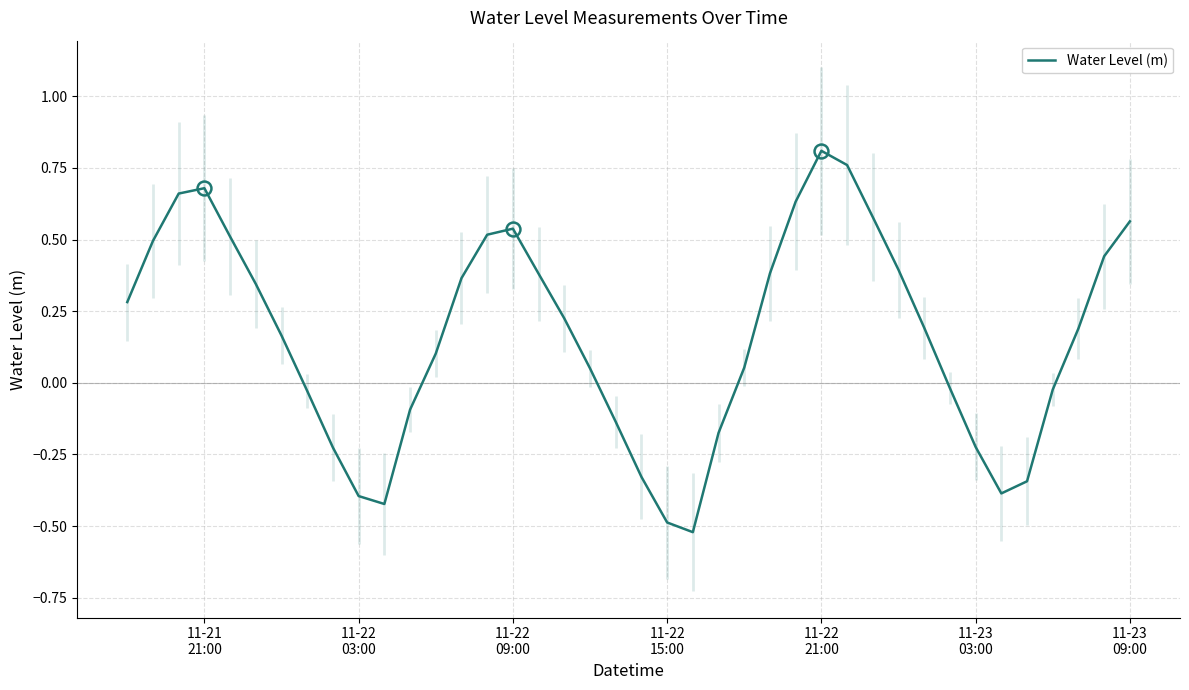

Reading left to right, extract all data points from this chart.

0.3	0.5	0.7	0.7	0.5	0.3	0.2	-0.0	-0.2	-0.4	-0.4	-0.1	0.1	0.4	0.5	0.5	0.4	0.2	0.1	-0.1	-0.3	-0.5	-0.5	-0.2	0.1	0.4	0.6	0.8	0.8	0.6	0.4	0.2	-0.0	-0.2	-0.4	-0.3	-0.0	0.2	0.4	0.6